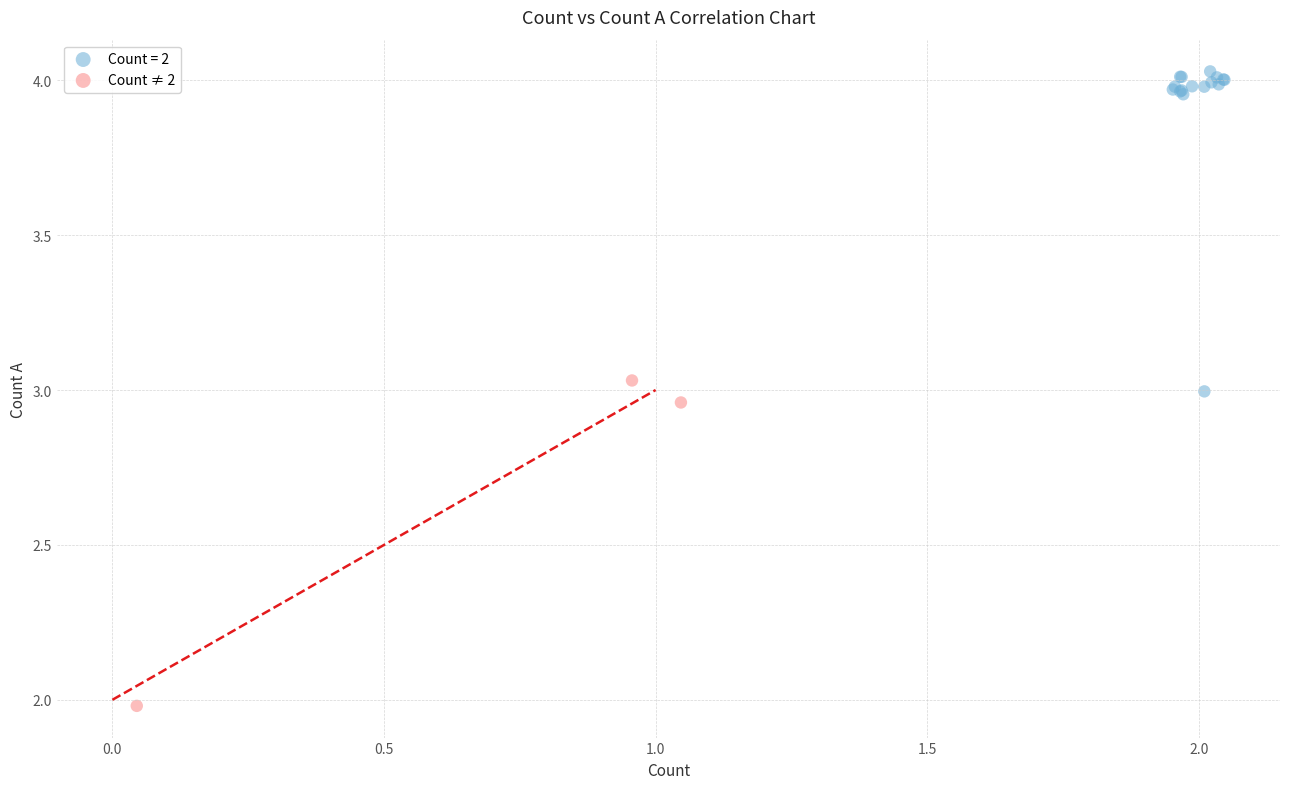

Which series contains the highest Y value?

Count = 2